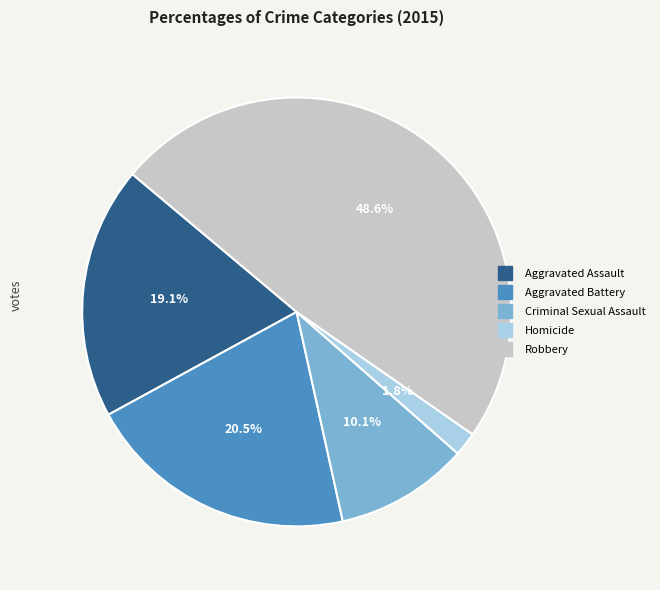

Is there any slice that represents more than half of the pie?

No